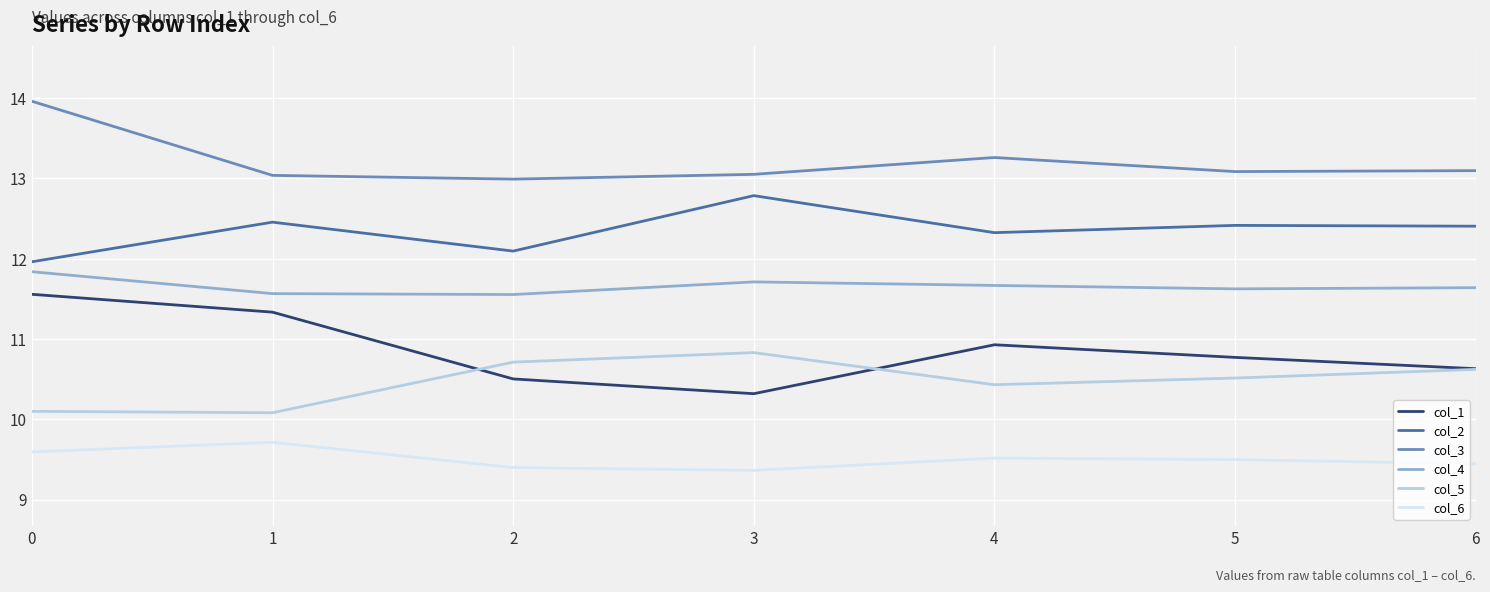

The value of col_1 at 5 is 19.0. True or false?

False